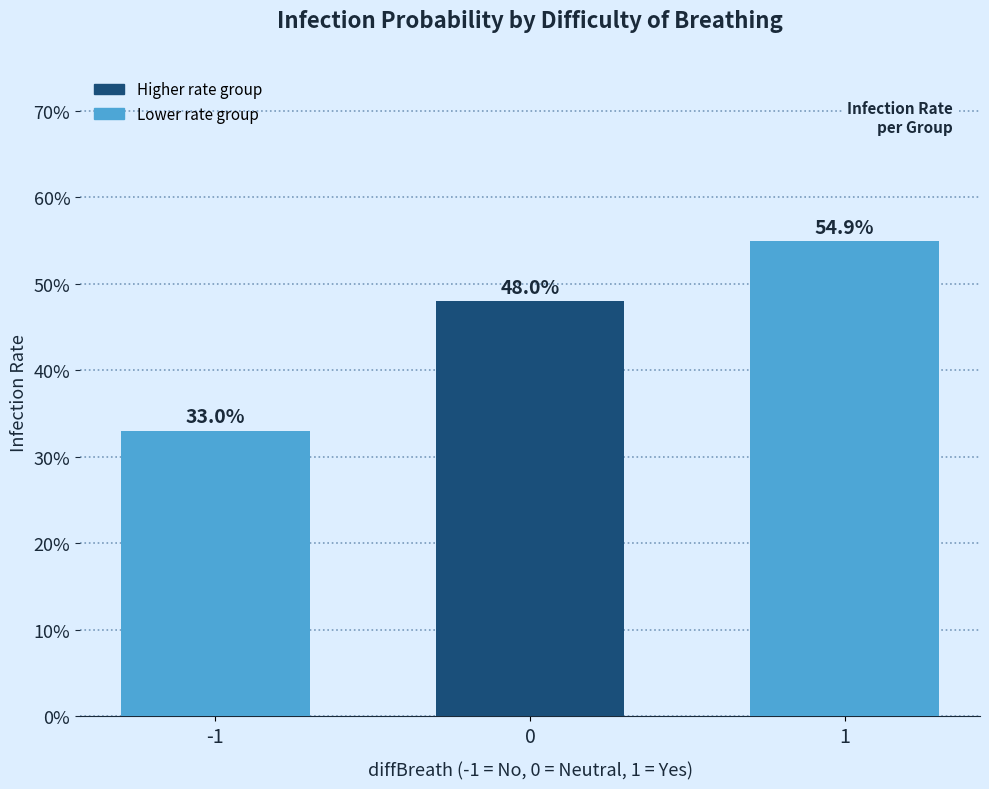

What is the sum of all values?

1.4